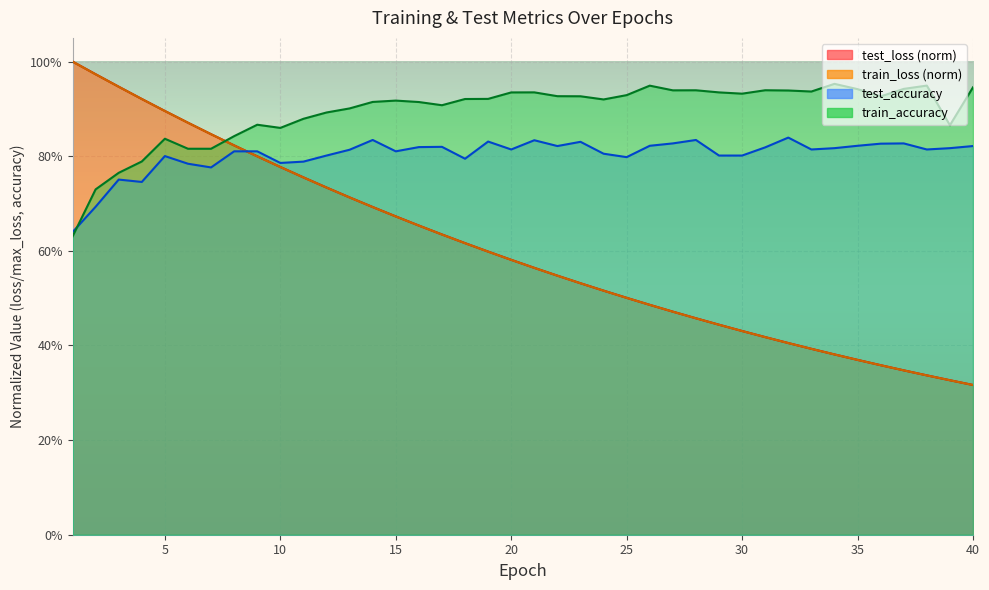

Does the chart display data point markers on the line(s)?

No